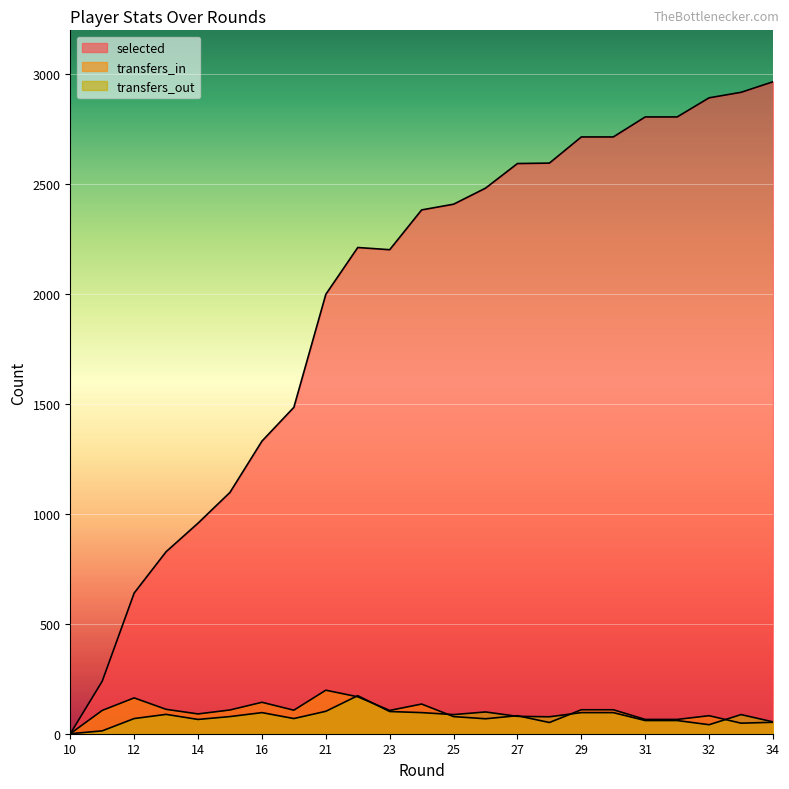

Which series has the largest total across all categories?

selected